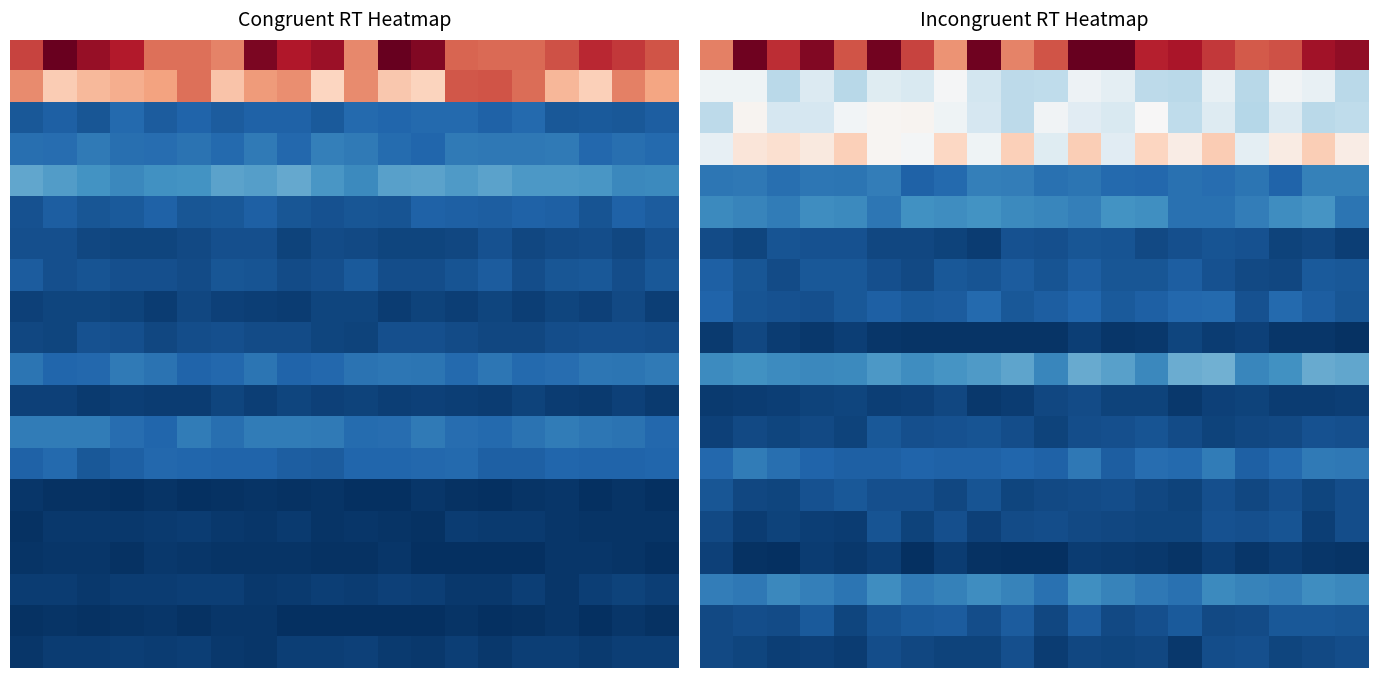

What is the total value across all series at 1?

3.8